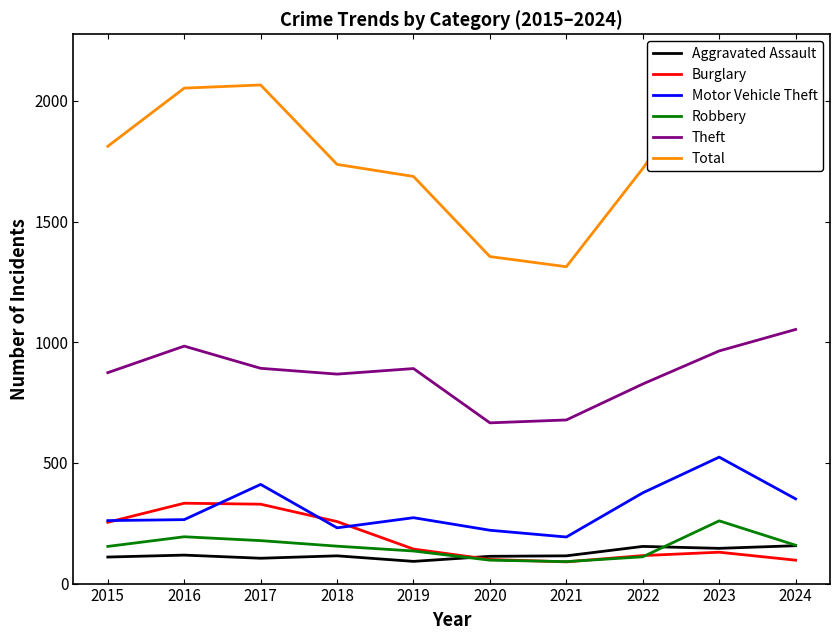

The Theft series shows 1448 at 2022. True or false?

False